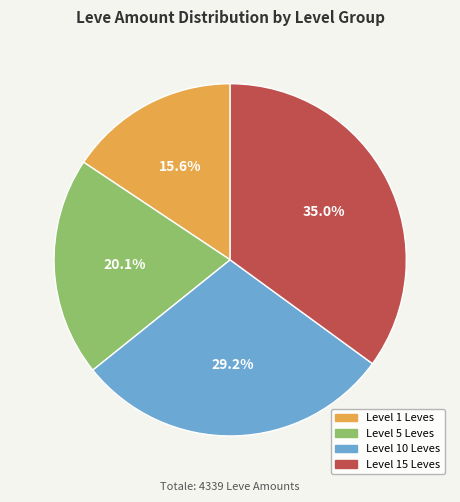

Which has a higher value, Level 5 Leves or Level 1 Leves?

Level 5 Leves